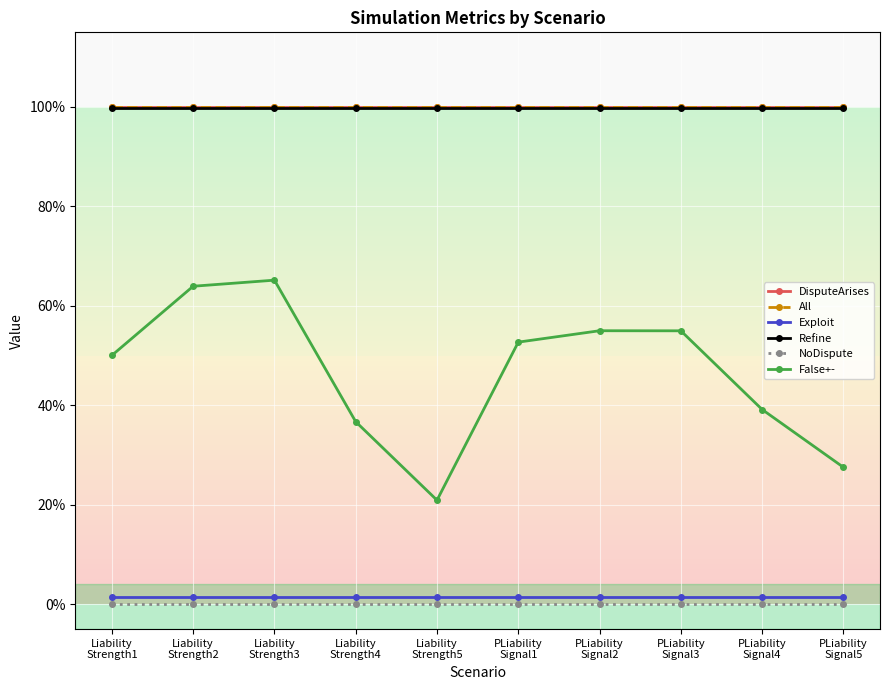

Is this an area chart (filled region under the line)?

No